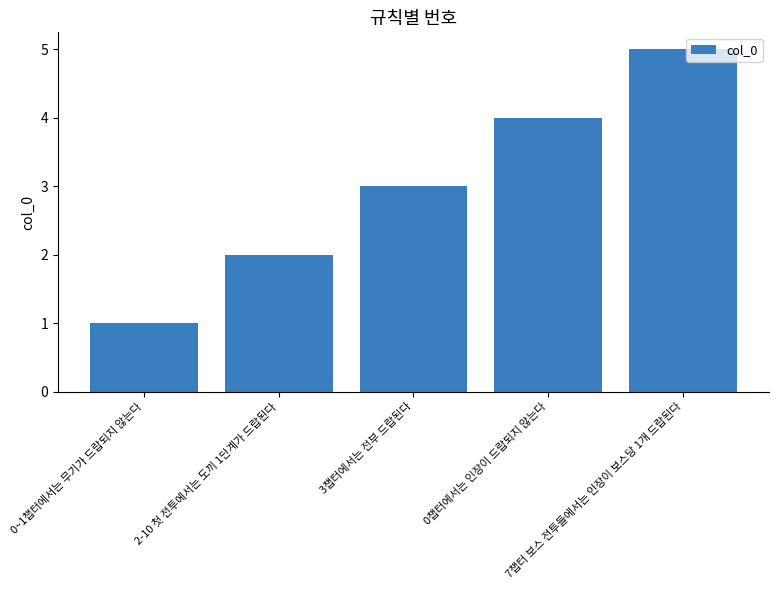

Count the number of categories in the chart.

5